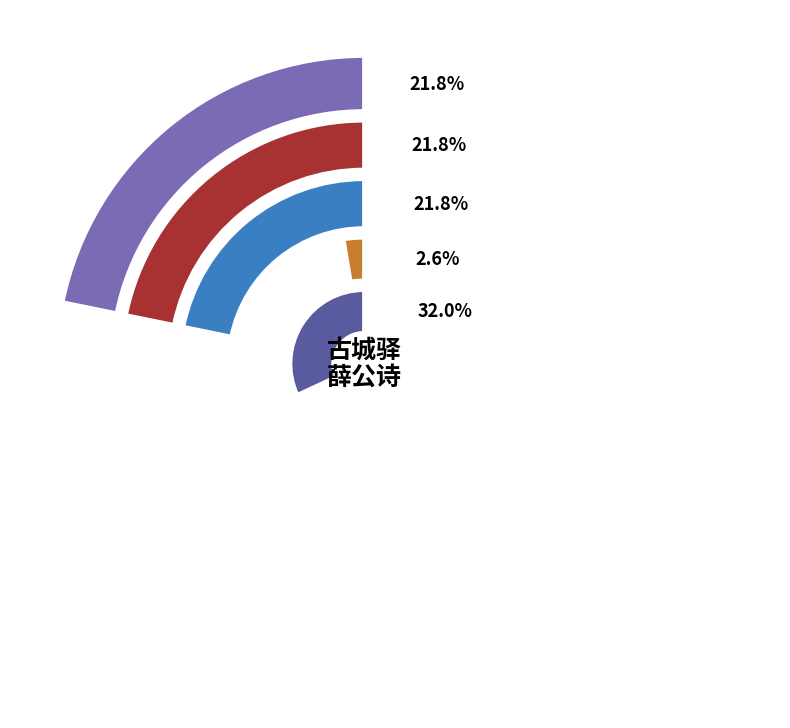

What is the ratio of the value at 古城驿遇南京参赞机务兵部尚书薛公诗以送之并谢惠粲 其二 (479196) to the value at 古城驿遇南京参赞机务兵部尚书薛公诗以送之并谢惠粲 其一?

1.0